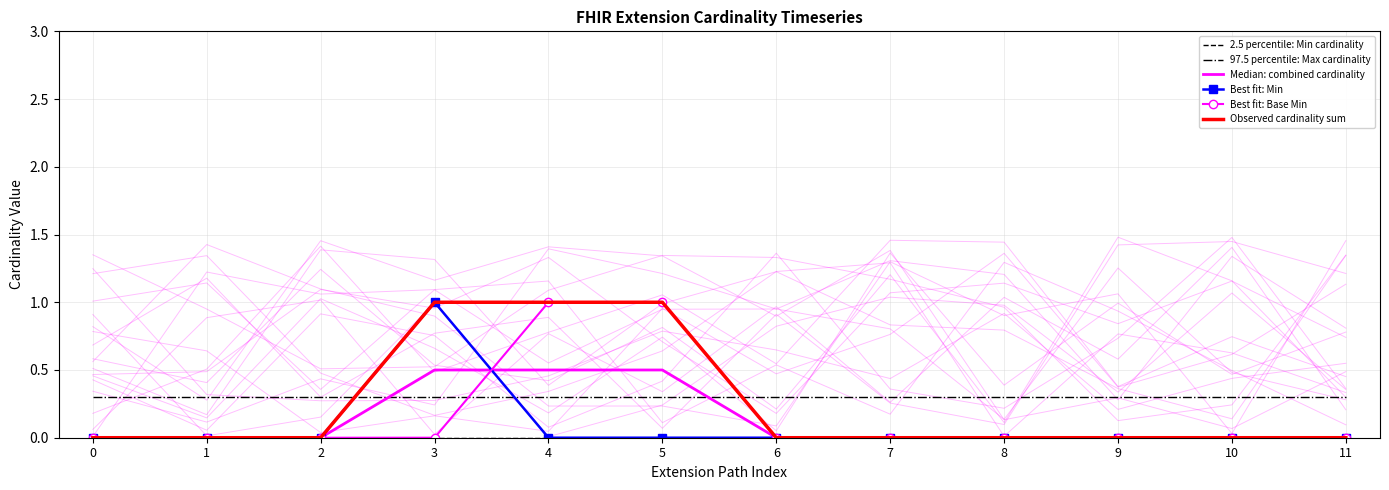

What is the maximum value shown in the chart?

1.0